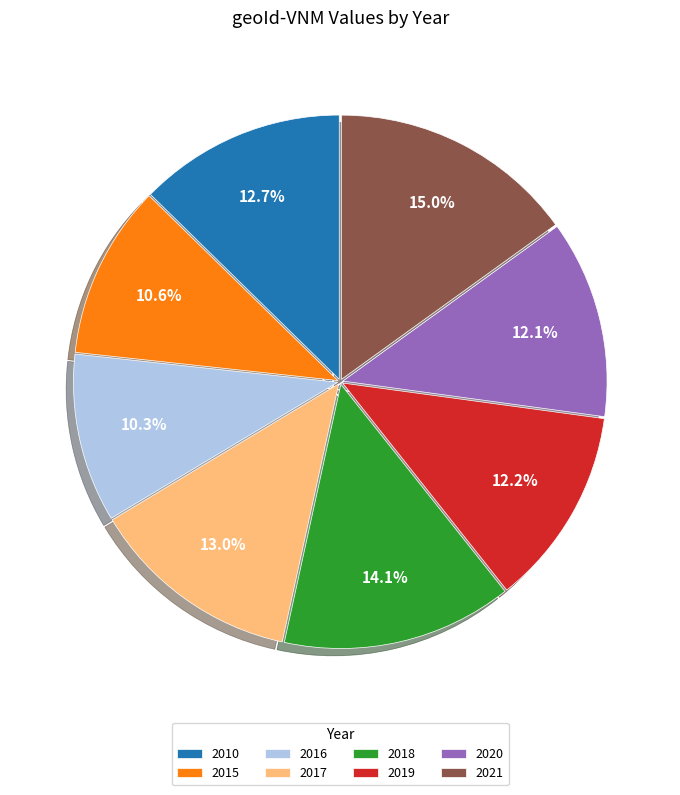

What is the total percentage of 2015 and 2020?

22.7%